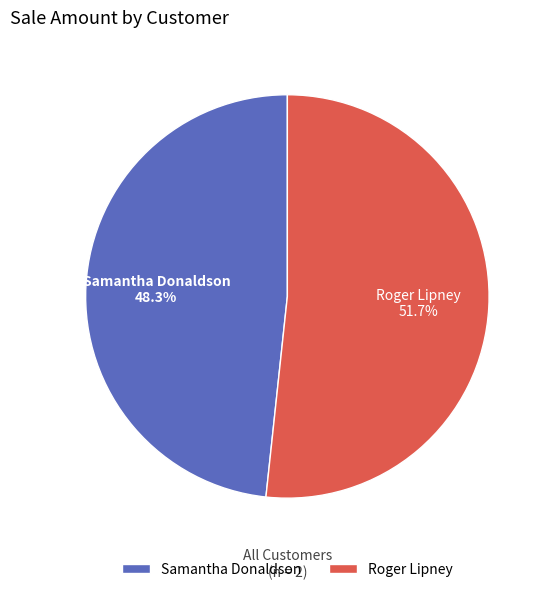

Which category accounts for the majority?

Roger Lipney